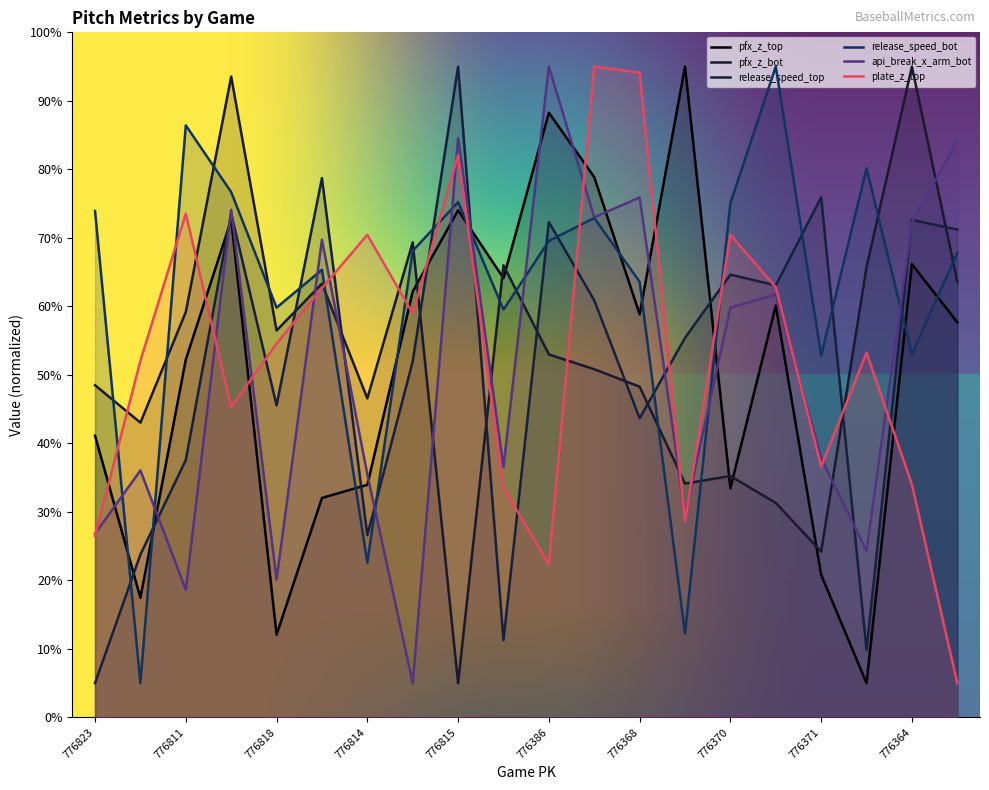

Reading left to right, list all the values displayed in this chart.

pfx_z_top: 776823=41.1	776822=17.5	776811=52.2	776807=72.6	776818=12.1	776812=32.0	776814=34.0	776809=62.2	776815=74.0	776816=64.1	776386=88.3	776365=78.9	776368=58.8	776369=95.0	776370=33.5	776362=60.1	776371=20.8	776372=5.0	776364=66.2	776367=57.7
pfx_z_bot: 776823=48.5	776822=43.0	776811=59.2	776807=93.5	776818=56.5	776812=63.3	776814=46.6	776809=69.3	776815=5.0	776816=66.0	776386=53.0	776365=50.8	776368=48.3	776369=34.1	776370=35.2	776362=31.3	776371=24.2	776372=65.7	776364=95.0	776367=63.6
release_speed_top: 776823=5.0	776822=23.8	776811=37.6	776807=73.6	776818=45.5	776812=78.7	776814=26.6	776809=52.0	776815=95.0	776816=11.3	776386=72.3	776365=60.9	776368=43.7	776369=55.4	776370=64.6	776362=63.1	776371=75.9	776372=9.9	776364=72.6	776367=71.2
release_speed_bot: 776823=73.9	776822=5.0	776811=86.4	776807=76.7	776818=59.8	776812=65.3	776814=22.6	776809=68.1	776815=75.2	776816=59.5	776386=69.6	776365=72.9	776368=63.6	776369=12.3	776370=75.1	776362=95.0	776371=52.8	776372=80.2	776364=53.0	776367=67.8
api_break_x_arm_bot: 776823=26.8	776822=36.1	776811=18.6	776807=74.1	776818=20.1	776812=69.7	776814=35.5	776809=5.0	776815=84.5	776816=36.6	776386=95.0	776365=73.0	776368=75.9	776369=29.7	776370=59.8	776362=61.7	776371=37.8	776372=24.3	776364=72.2	776367=84.1
plate_z_top: 776823=26.5	776822=52.1	776811=73.5	776807=45.3	776818=54.6	776812=62.6	776814=70.4	776809=59.0	776815=82.1	776816=33.5	776386=22.4	776365=95.0	776368=94.1	776369=28.7	776370=70.4	776362=62.8	776371=36.6	776372=53.2	776364=34.0	776367=5.0